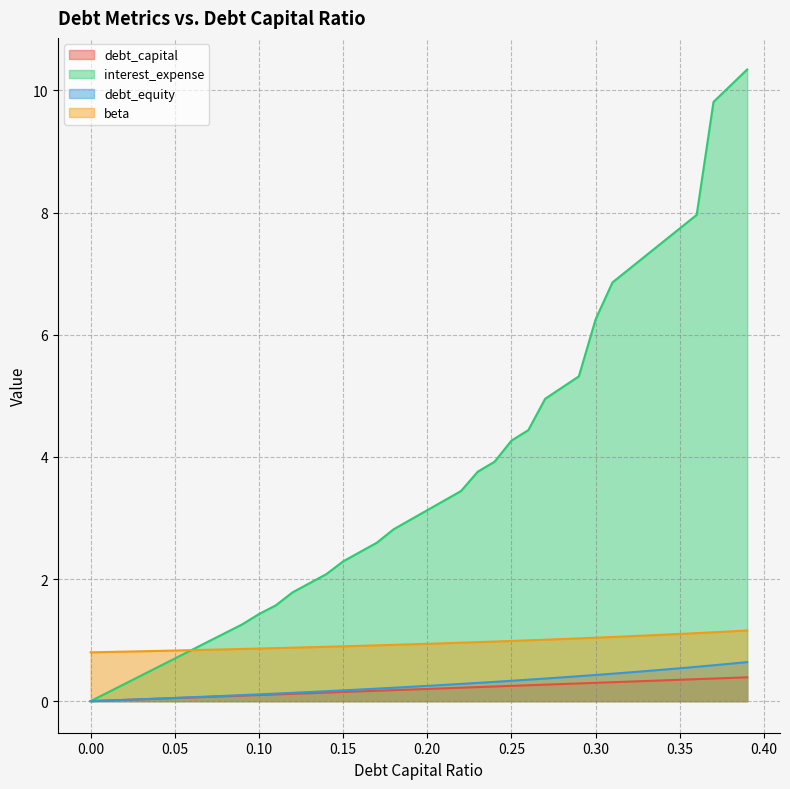

Reading right to left, list all the values displayed in this chart.

debt_capital: 0.4	0.4	0.4	0.4	0.3	0.3	0.3	0.3	0.3	0.3	0.3	0.3	0.3	0.3	0.2	0.2	0.2	0.2	0.2	0.2	0.2	0.2	0.2	0.2	0.1	0.1	0.1	0.1	0.1	0.1	0.1	0.1	0.1	0.1	0.1	0.0	0.0	0.0	0.0	0.0
interest_expense: 10.3	10.1	9.8	8.0	7.7	7.5	7.3	7.1	6.9	6.3	5.3	5.1	5.0	4.4	4.3	3.9	3.8	3.4	3.3	3.1	3.0	2.8	2.6	2.4	2.3	2.1	1.9	1.8	1.6	1.4	1.3	1.1	1.0	0.8	0.7	0.6	0.4	0.3	0.1	0.0
debt_equity: 0.6	0.6	0.6	0.6	0.5	0.5	0.5	0.5	0.4	0.4	0.4	0.4	0.4	0.4	0.3	0.3	0.3	0.3	0.3	0.2	0.2	0.2	0.2	0.2	0.2	0.2	0.1	0.1	0.1	0.1	0.1	0.1	0.1	0.1	0.1	0.0	0.0	0.0	0.0	0.0
beta: 1.2	1.1	1.1	1.1	1.1	1.1	1.1	1.1	1.1	1.0	1.0	1.0	1.0	1.0	1.0	1.0	1.0	1.0	0.9	0.9	0.9	0.9	0.9	0.9	0.9	0.9	0.9	0.9	0.9	0.9	0.9	0.8	0.8	0.8	0.8	0.8	0.8	0.8	0.8	0.8